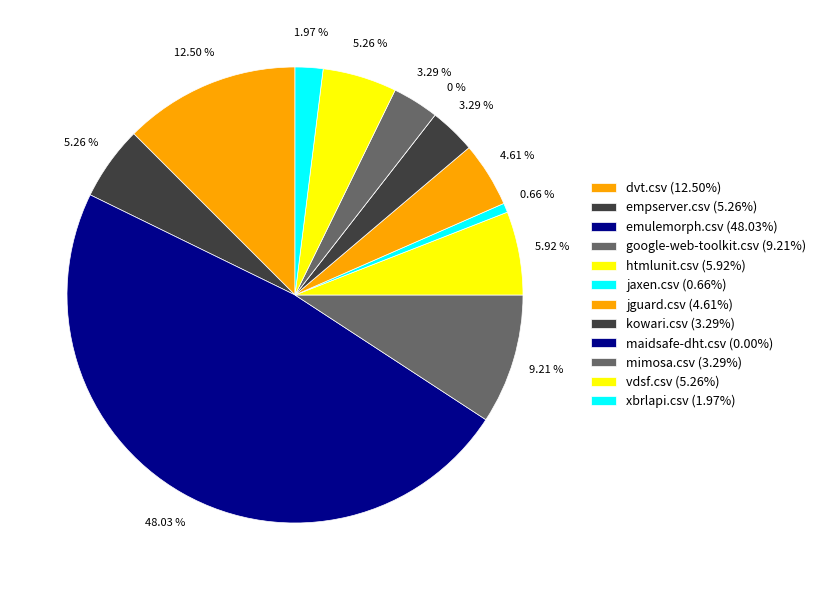

How many slices are in this pie chart?

12